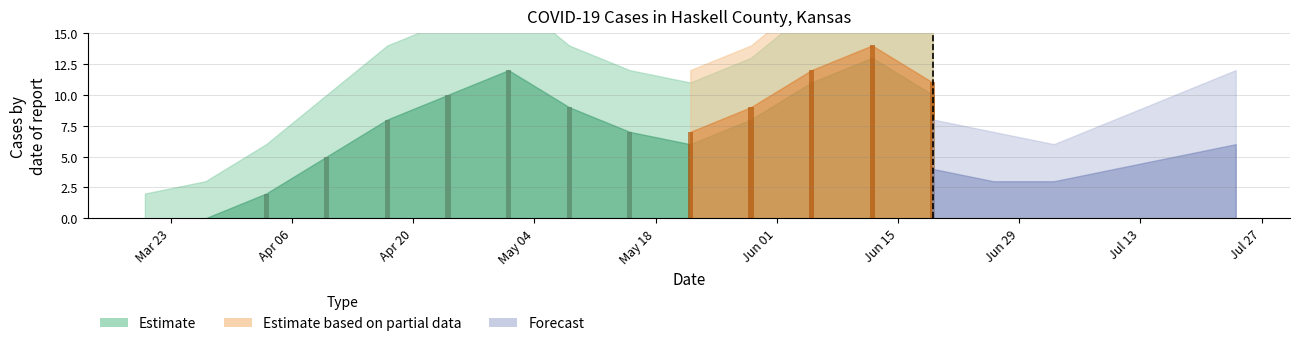

Where does the cases series first go above 8?

2020-04-24